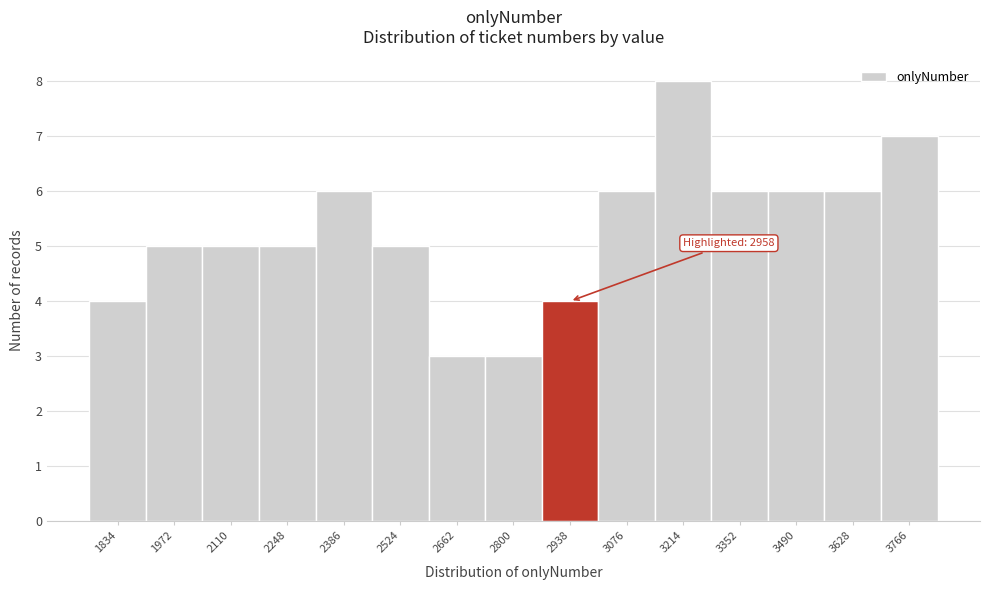

Reading right to left, transcribe all the data shown in this chart.

3766=7	3628=6	3490=6	3352=6	3214=8	3076=6	2938=4	2800=3	2662=3	2524=5	2386=6	2248=5	2110=5	1972=5	1834=4